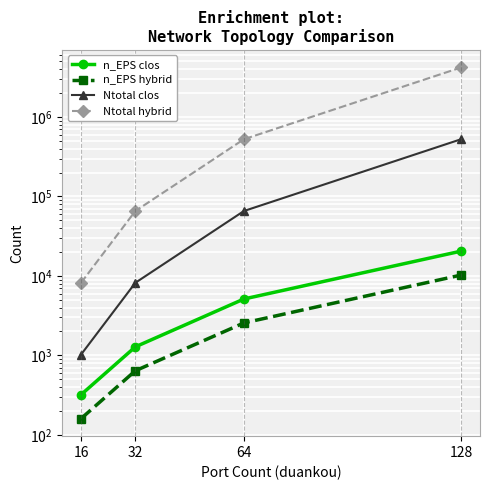

Reading left to right, list all the values displayed in this chart.

n_EPS clos: 16=320	32=1280	64=5120	128=20480
n_EPS hybrid: 16=160	32=640	64=2560	128=10240
Ntotal clos: 16=1024	32=8192	64=65535	128=524288
Ntotal hybrid: 16=8192	32=65536	64=524288	128=4194304